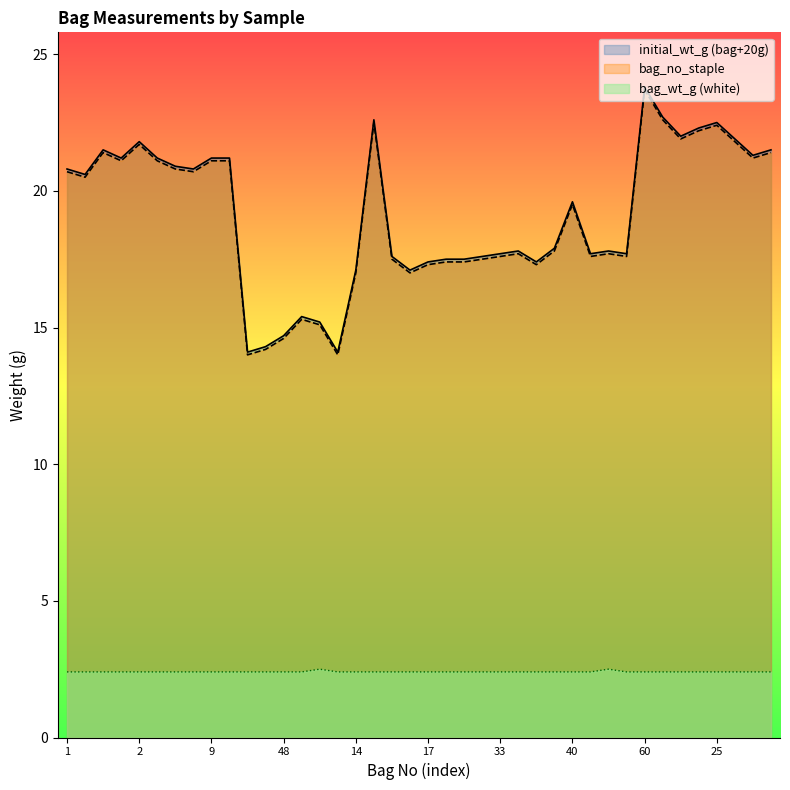

At which label does bag_wt_g (white) reach its minimum?

1